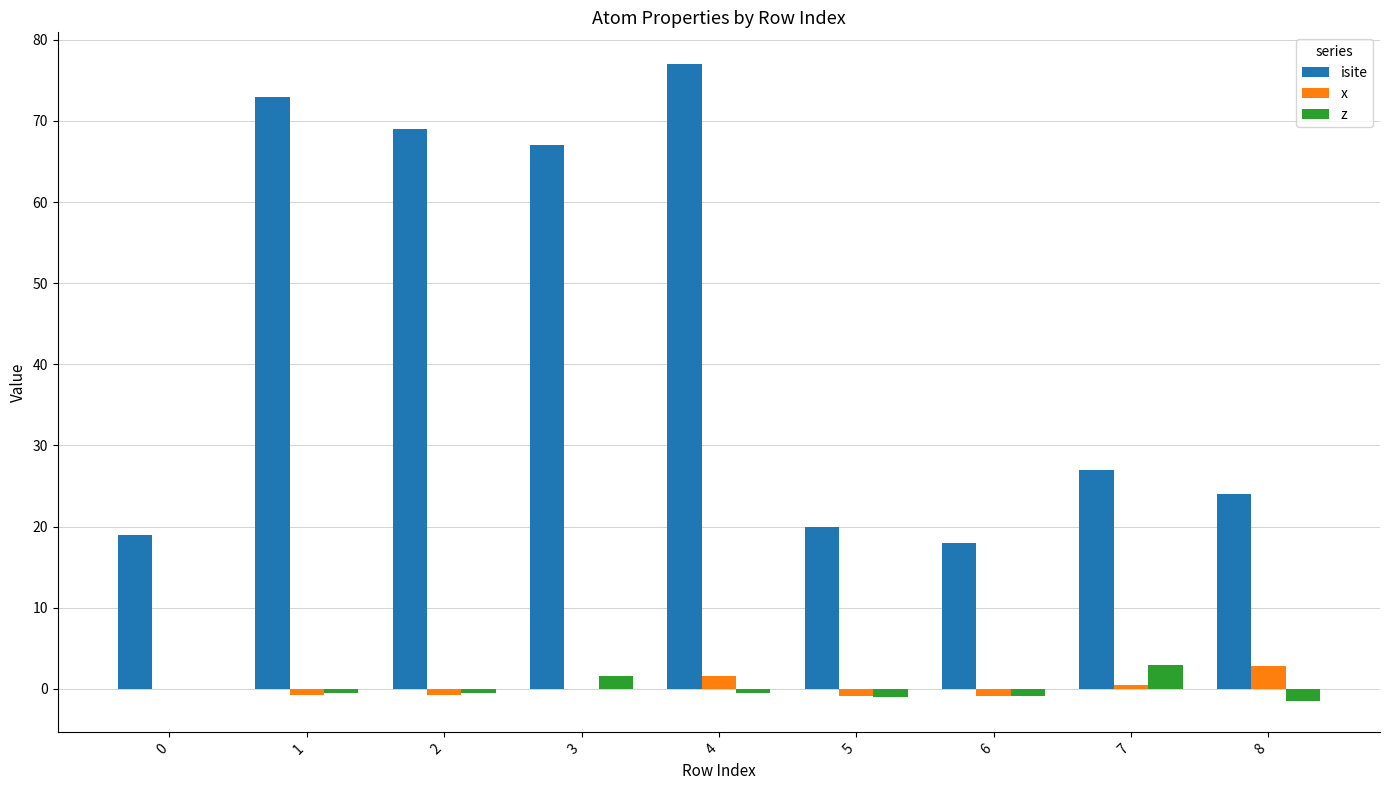

What is the highest value of the z series?

2.9